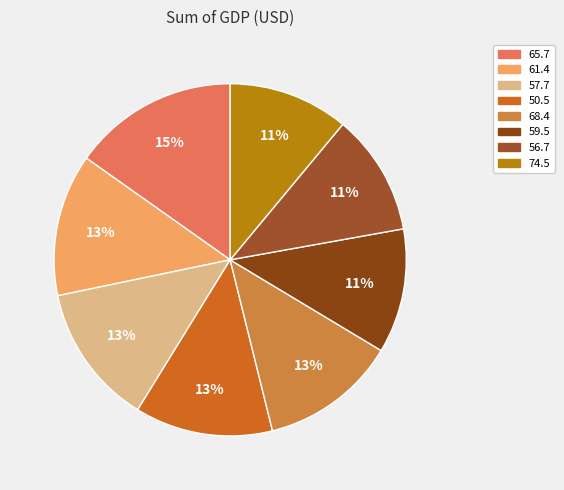

Rank the categories by value from highest to lowest.

65.7, 61.4, 57.7, 50.5, 68.4, 59.5, 56.7, 74.5